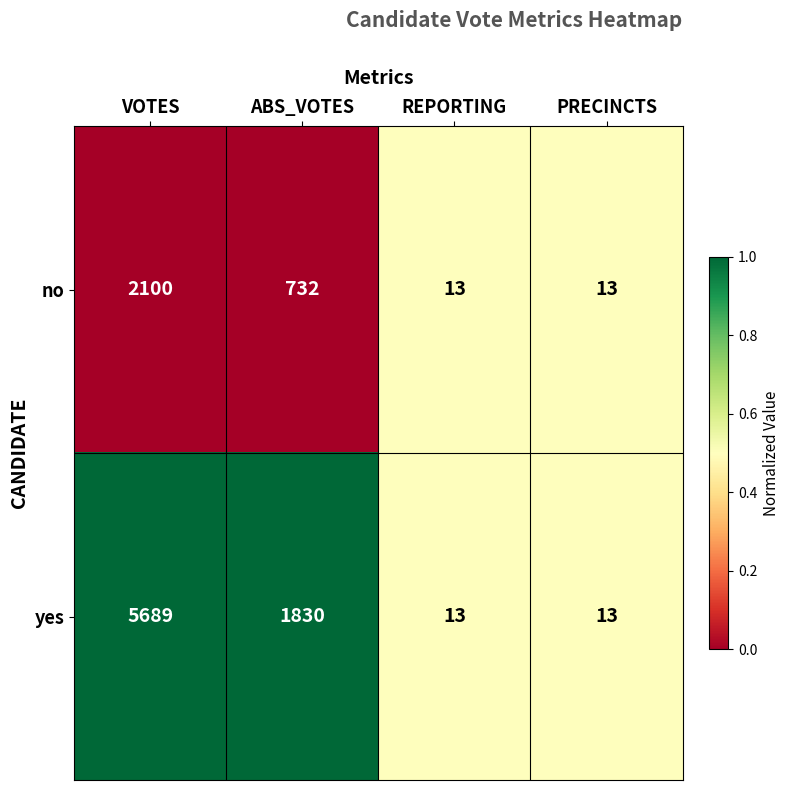

Count the number of categories in the chart.

4